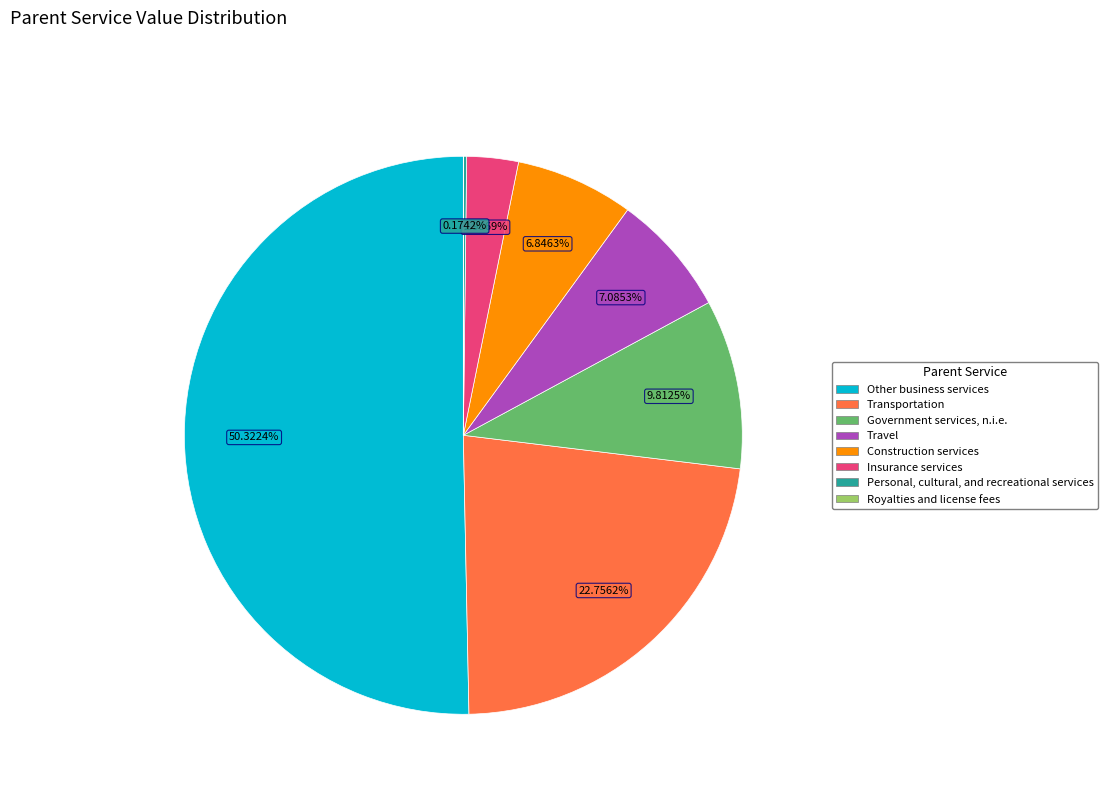

To the nearest percent, what percentage of the pie is Transportation?

23%